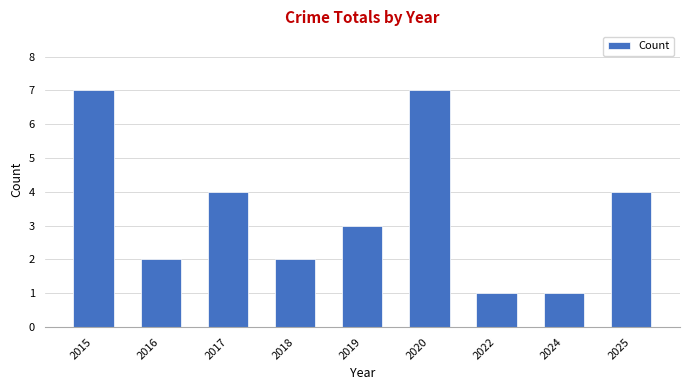

Reading right to left, extract all data points from this chart.

2025=4	2024=1	2022=1	2020=7	2019=3	2018=2	2017=4	2016=2	2015=7